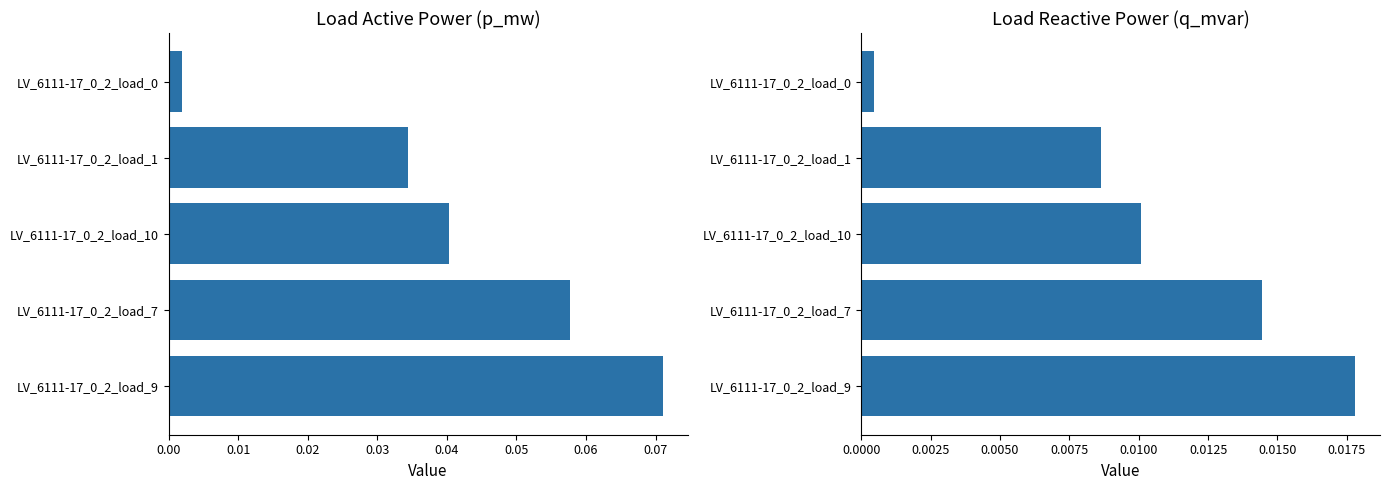

Which series has the largest total across all categories?

p_mw